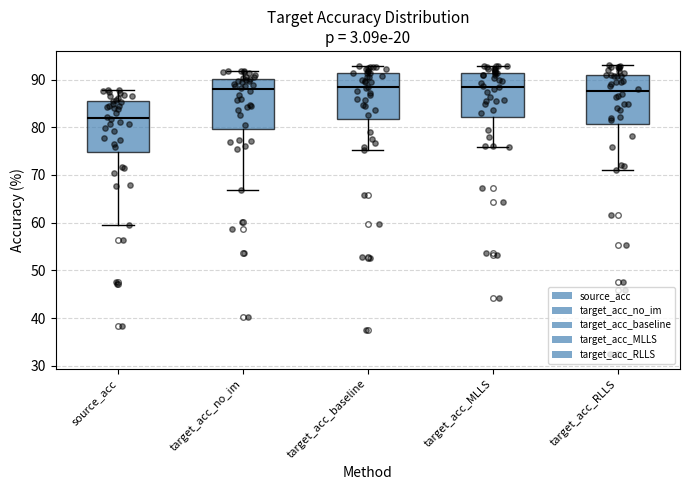

Where does the median line of the box for target_acc_baseline sit on the y-axis? The values are not printed on the chart, so give them approximately, as read against the axis.

88